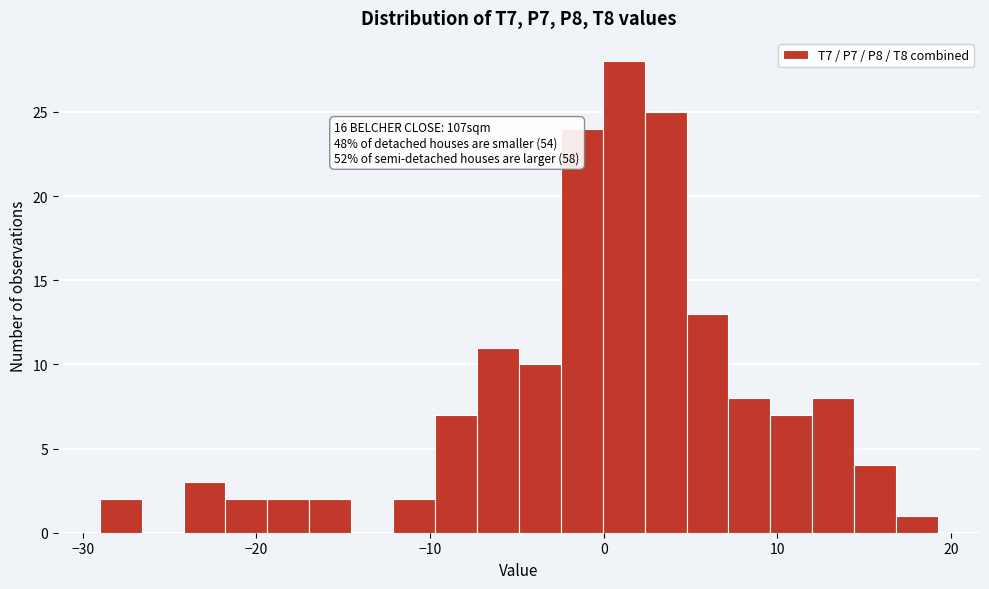

Read against the x-axis, roughly where is the centre of the tallest bar?

1